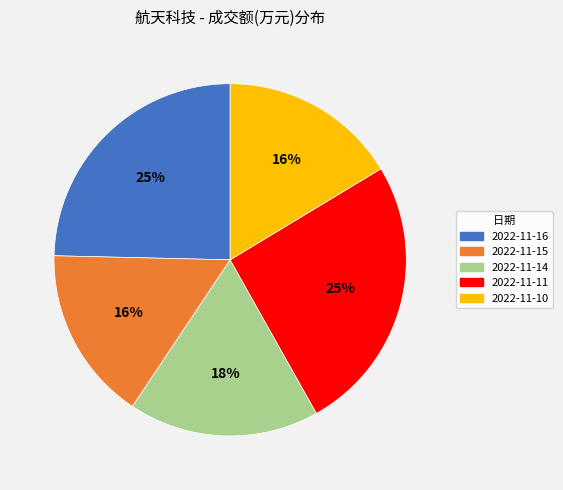

Which has a higher value, 2022-11-11 or 2022-11-15?

2022-11-11